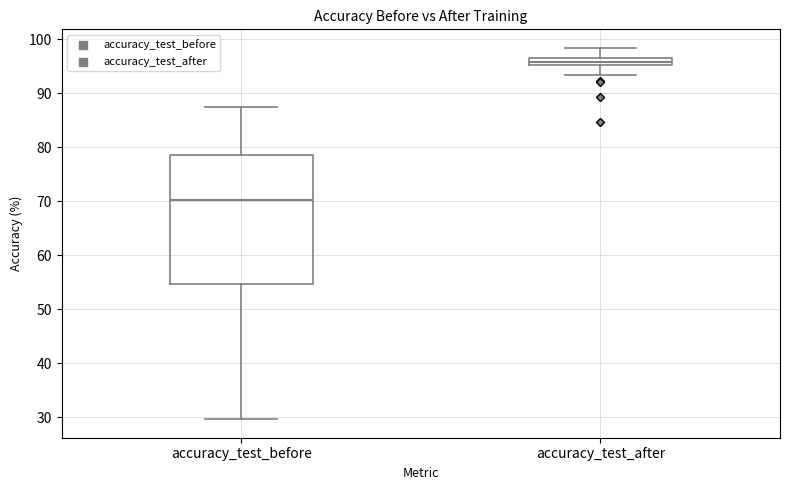

Which box is the tallest, from its lower edge to its upper edge?

accuracy_test_before